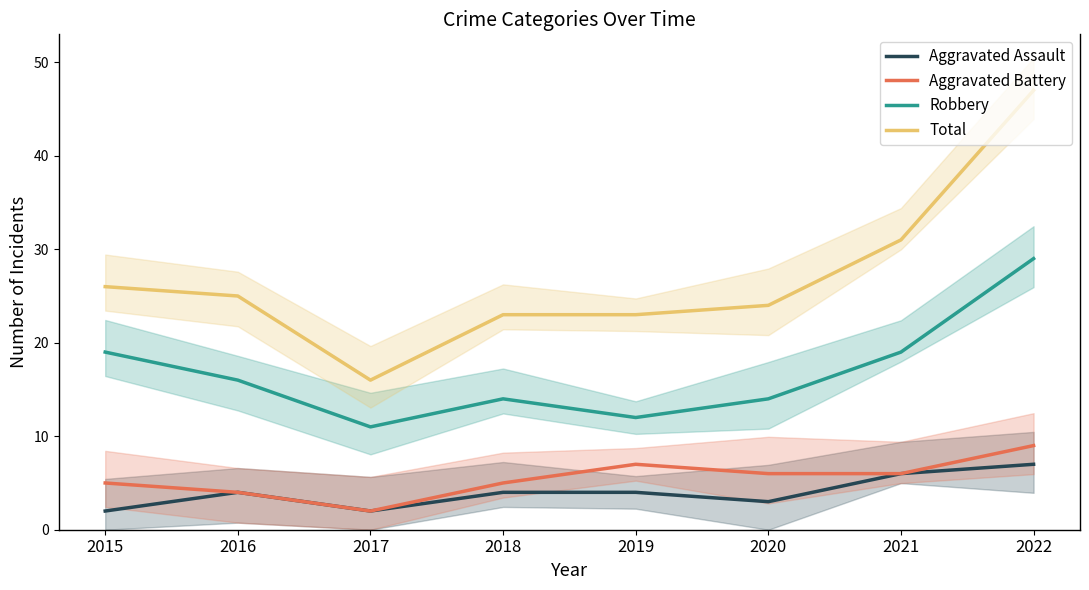

True or false: Aggravated Battery and Total cross at least once.

False